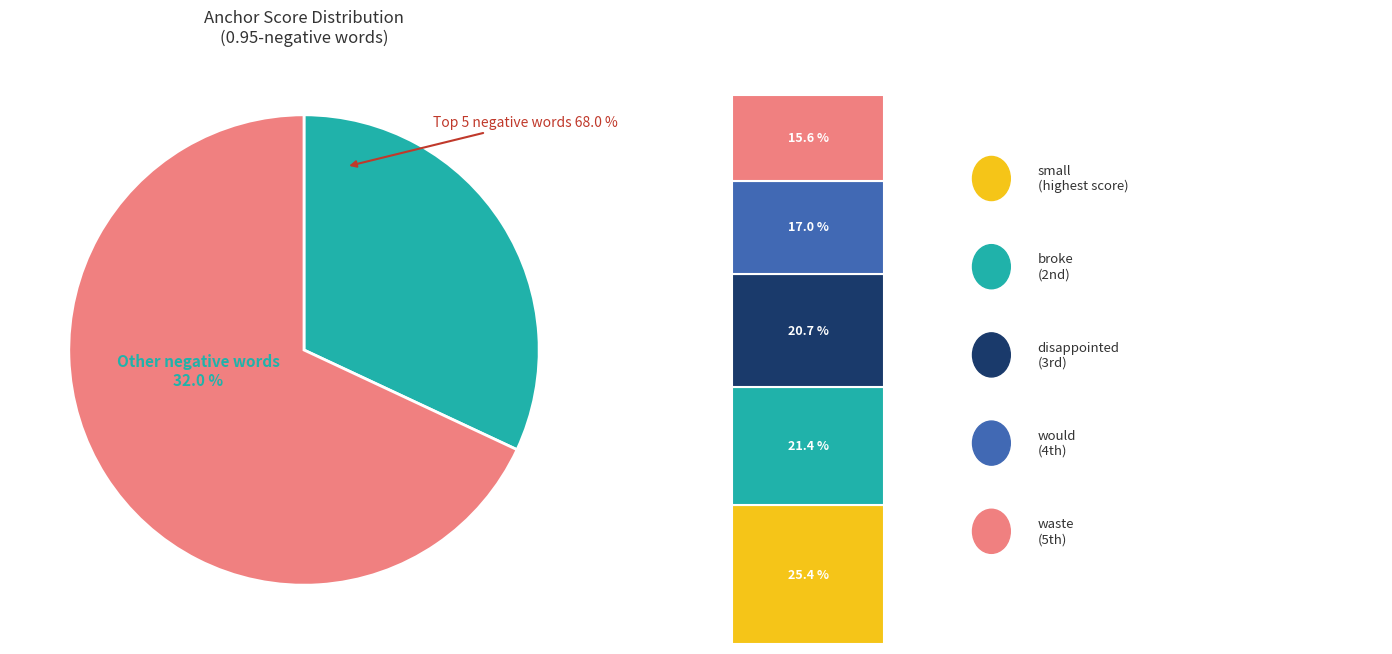

Which slice is the largest?

small